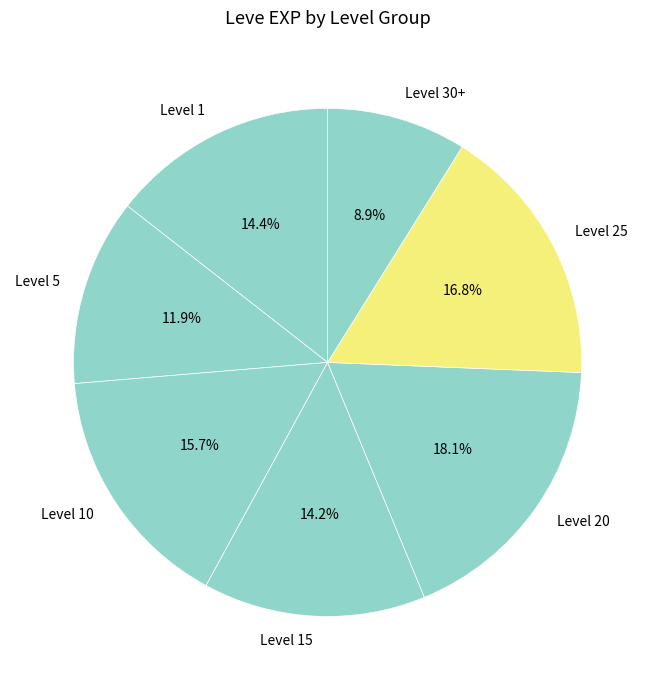

What is the ratio of the value at Level 1 to the value at Level 10?

0.9